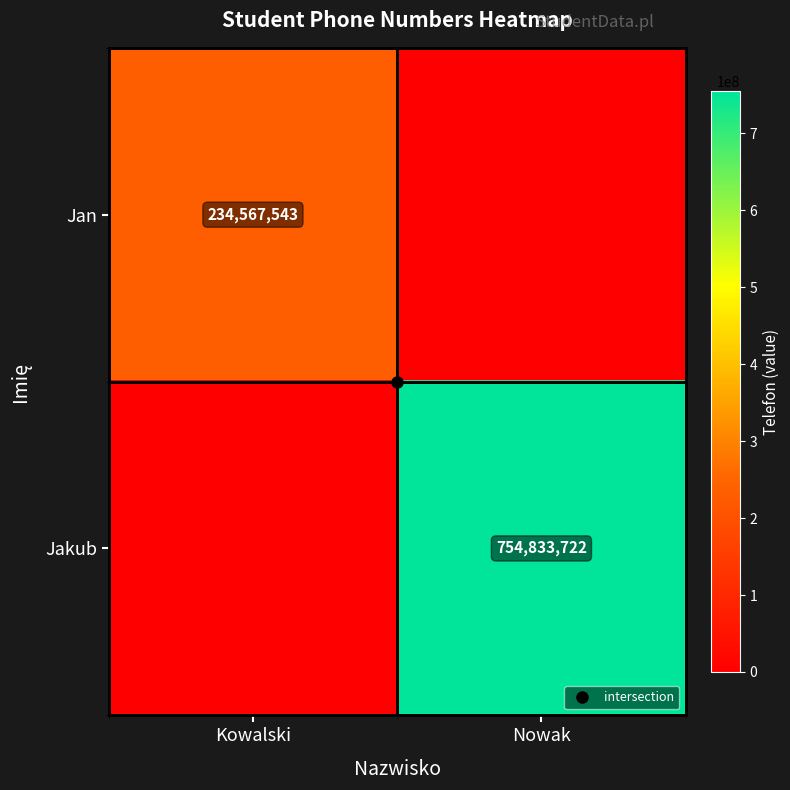

How many series are shown in this chart?

2